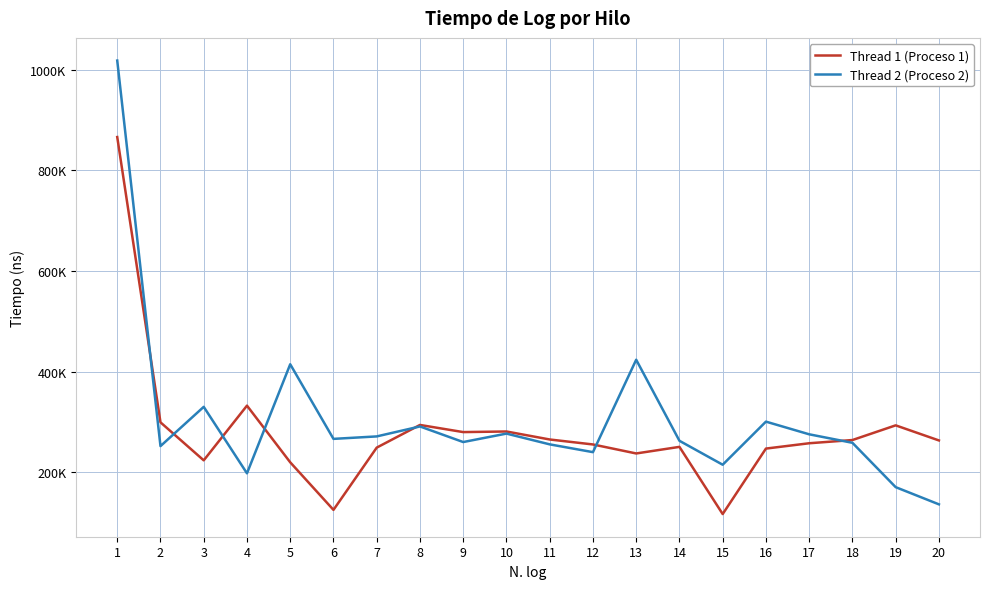

Rank the series by their average value, from highest to lowest.

Thread 2 (Proceso 2), Thread 1 (Proceso 1)